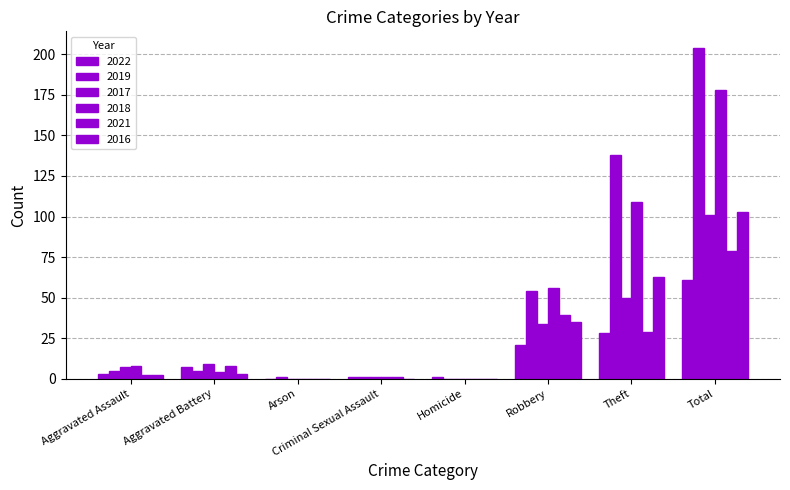

At which label does 2017 reach its peak?

Total